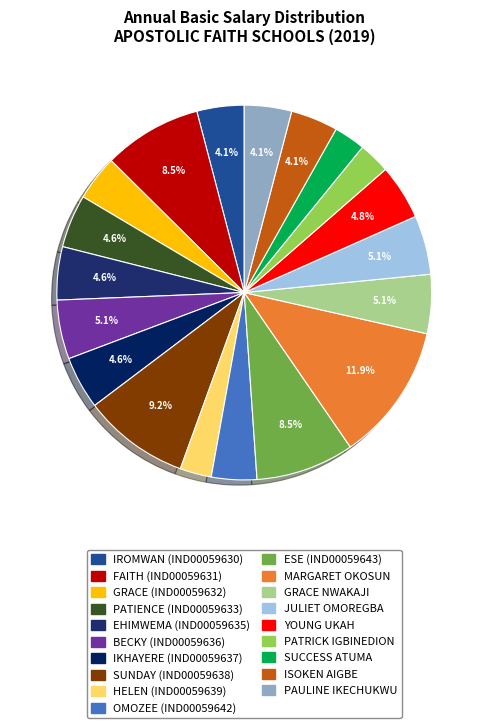

Count the number of slices in the pie.

19